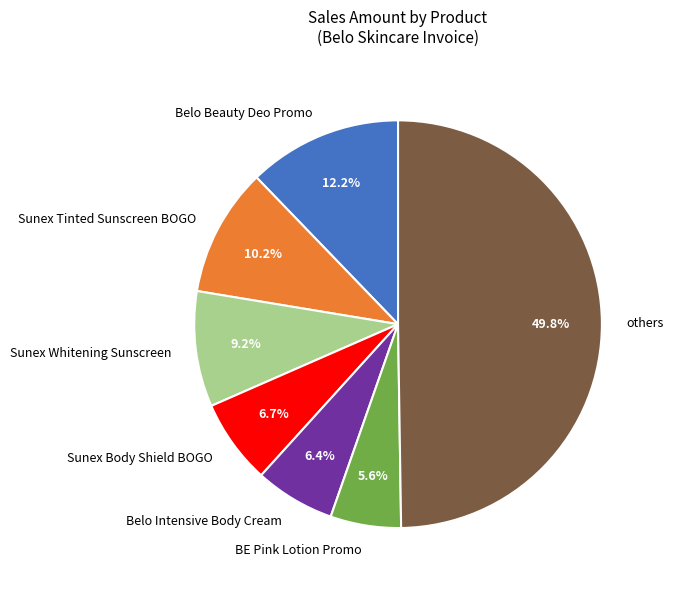

Approximately how many times larger is the value at Sunex Tinted Sunscreen BOGO compared to Belo Beauty Deo Promo?

0.8